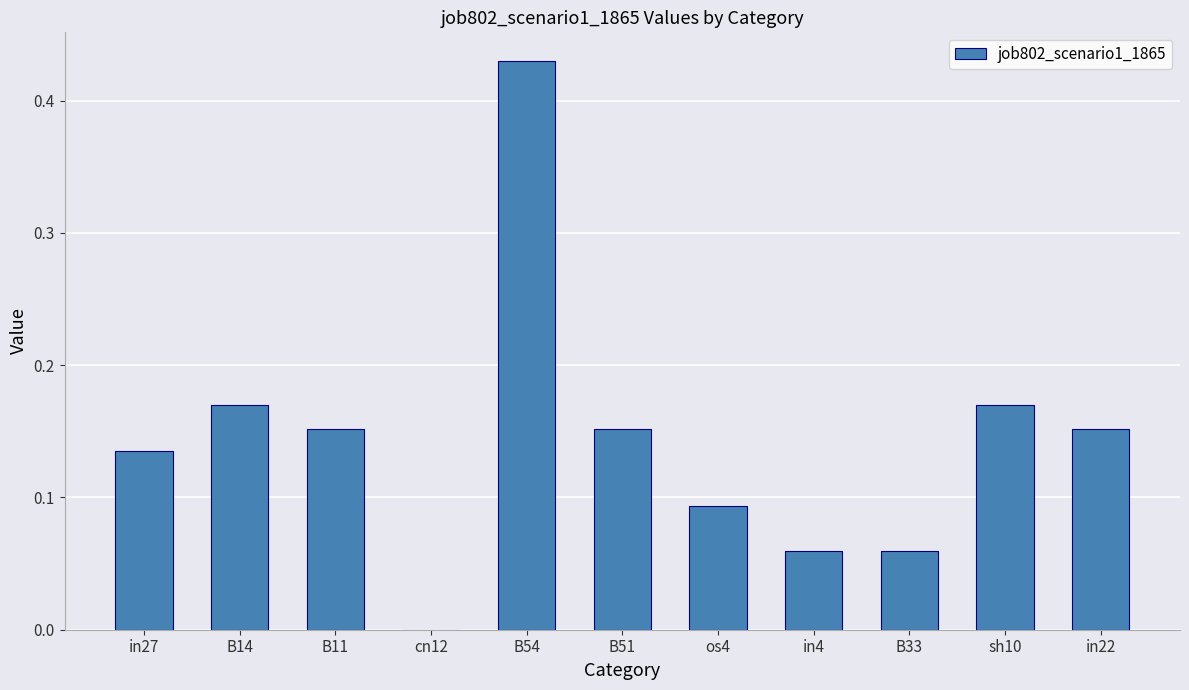

Between B33 and B14, which is larger?

B14